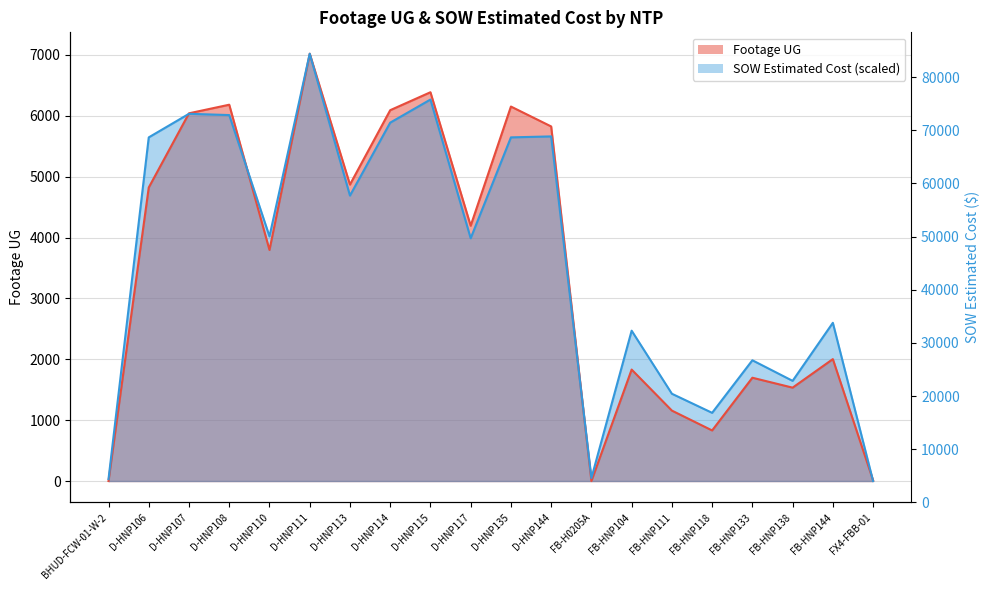

At which category does the chart reach its minimum across all series?

BHUD-FCW-01-W-2